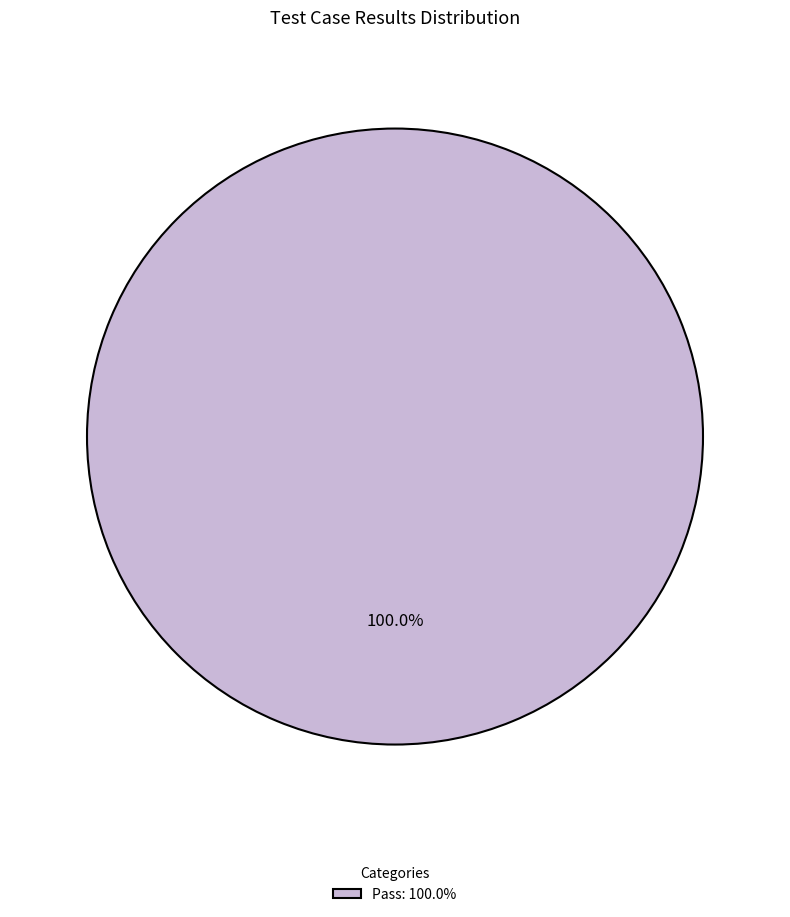

Rank the categories by value from lowest to highest.

Pass: 100.0%